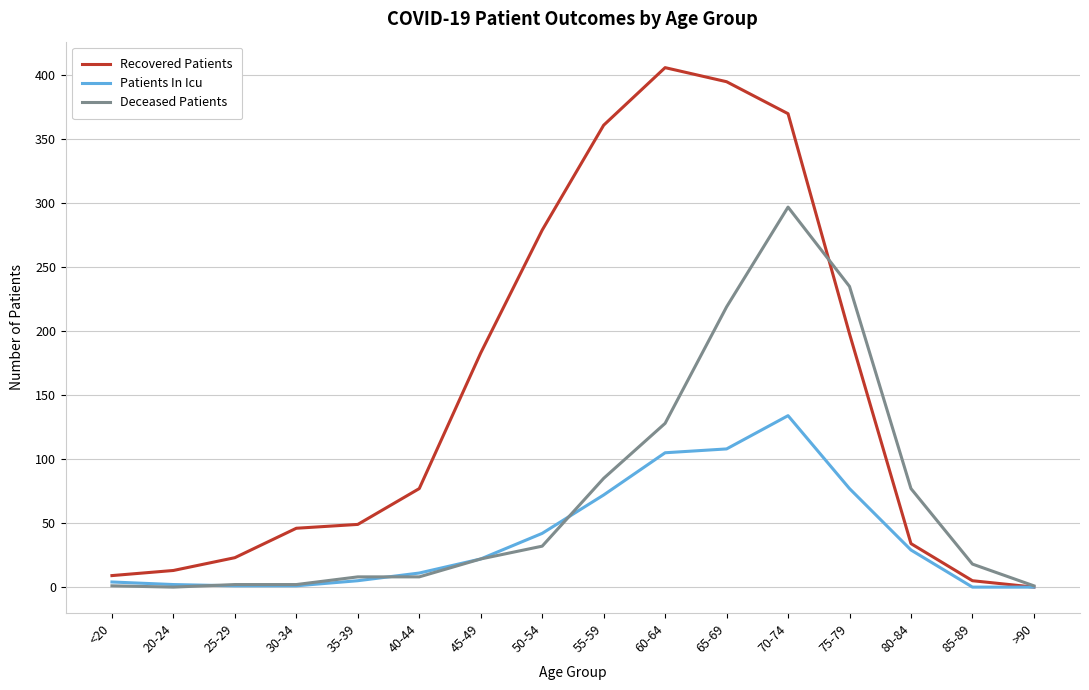

Which series has the largest total across all categories?

Recovered Patients